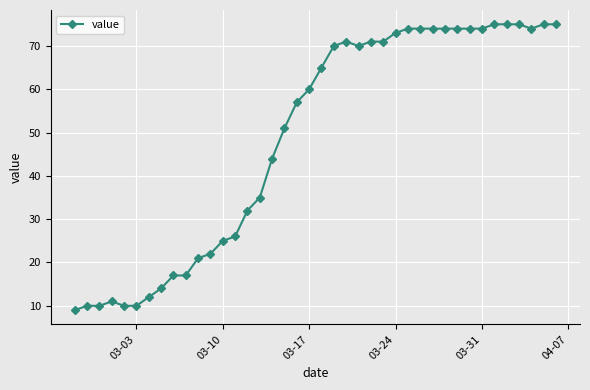

What is the value of the 34th point from the left?

74